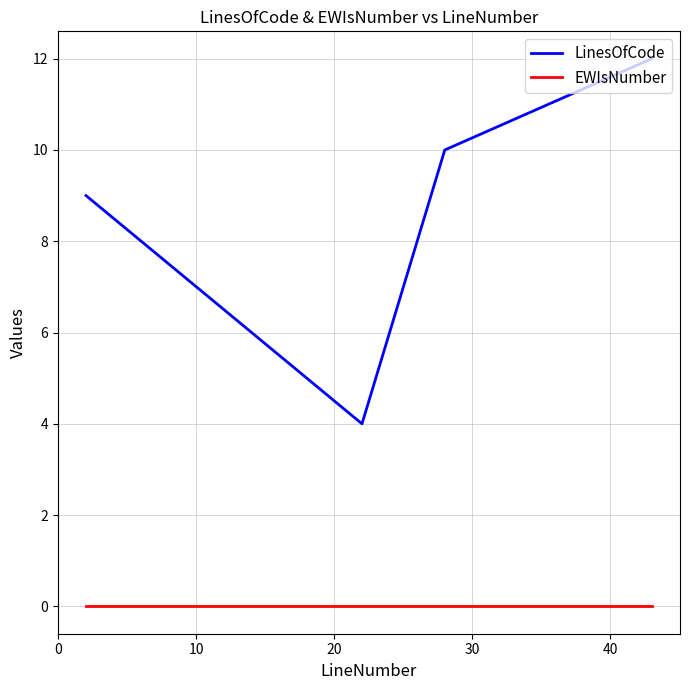

How many lines are shown in the chart?

2